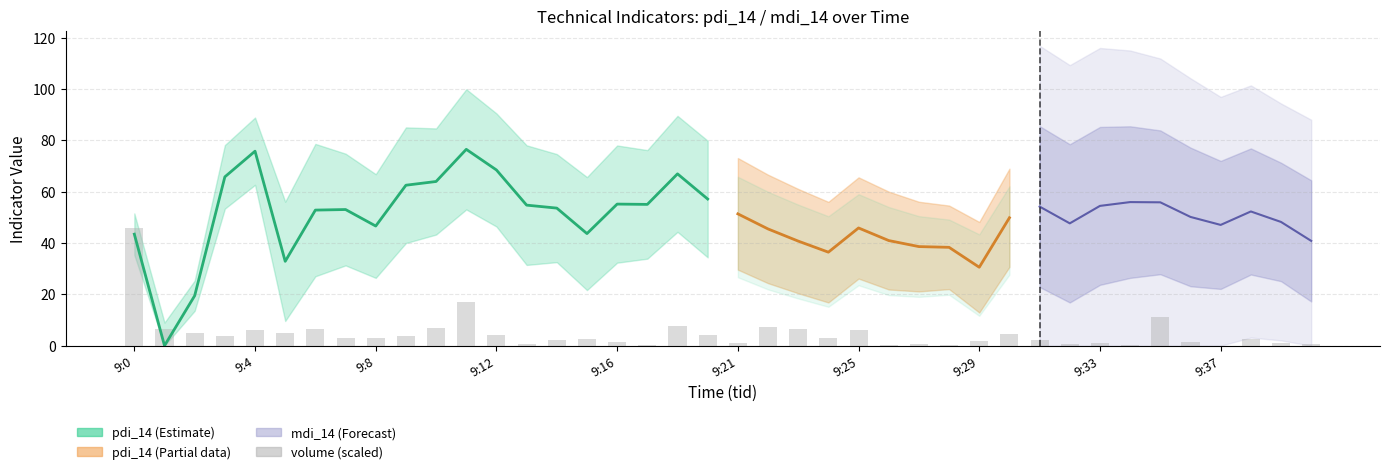

Read the value at 9:21.

1.1